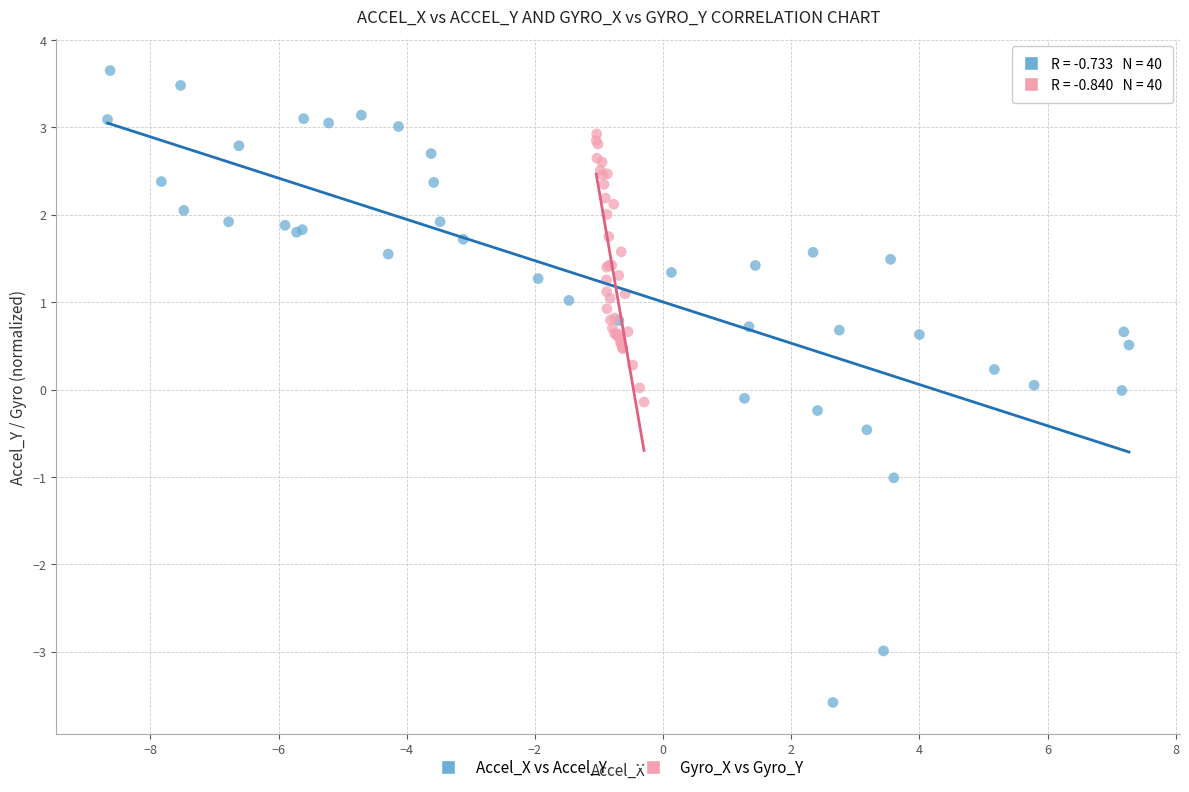

Which series has the largest Y range (max minus min)?

Accel_X vs Accel_Y